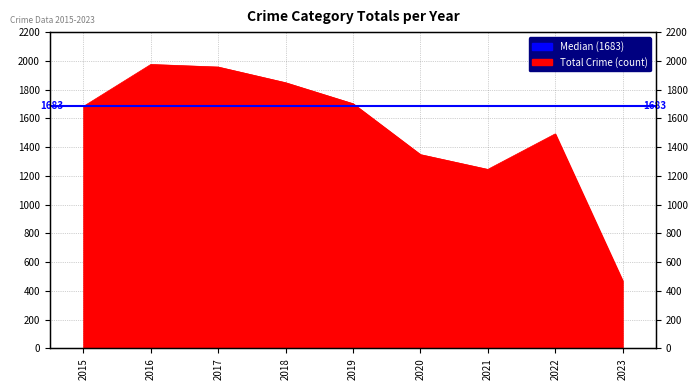

What is the smallest value displayed?

470